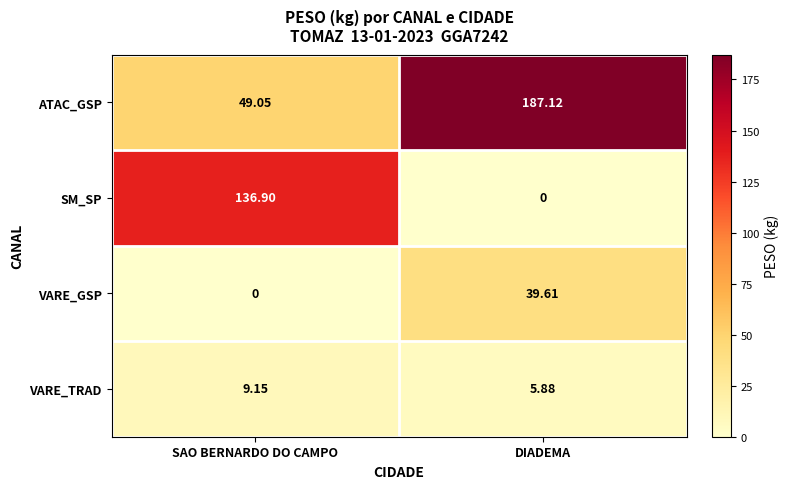

Which series has the largest range (max minus min)?

ATAC_GSP